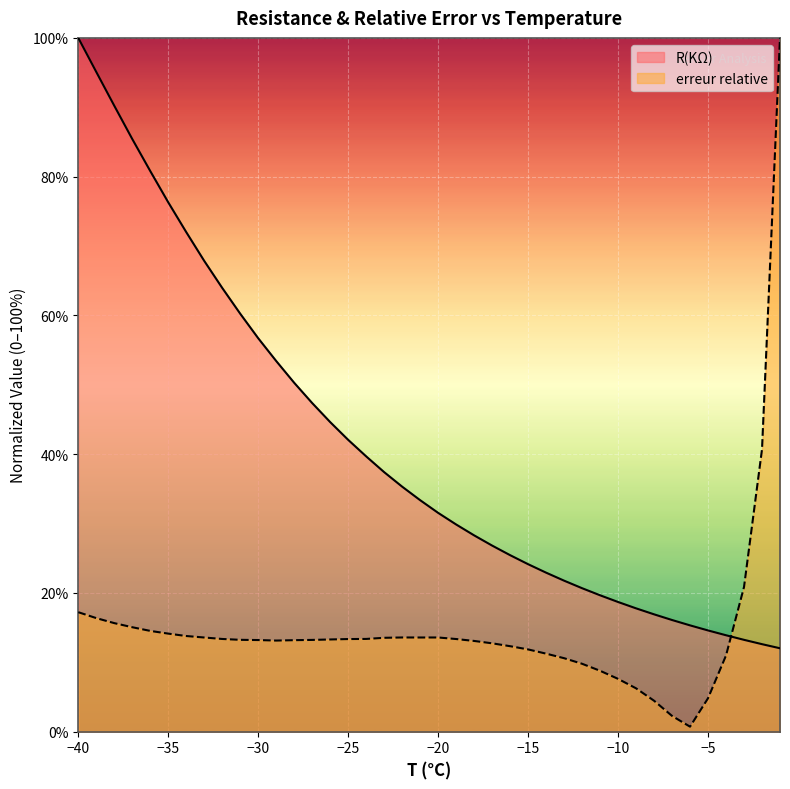

How many data points in R(KΩ) are less than 33?

20